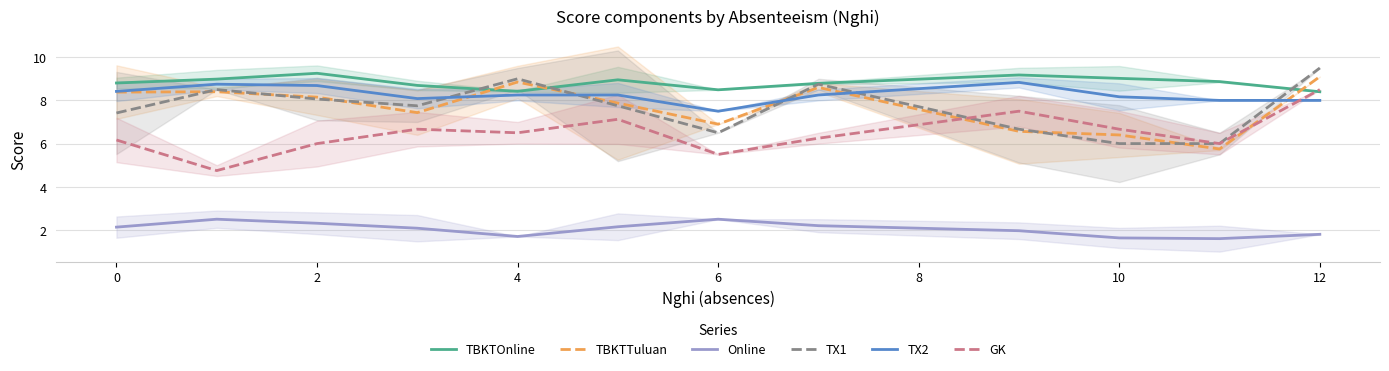

What are all the series names shown in the legend?

TBKTOnline, TBKTTuluan, Online, TX1, TX2, GK